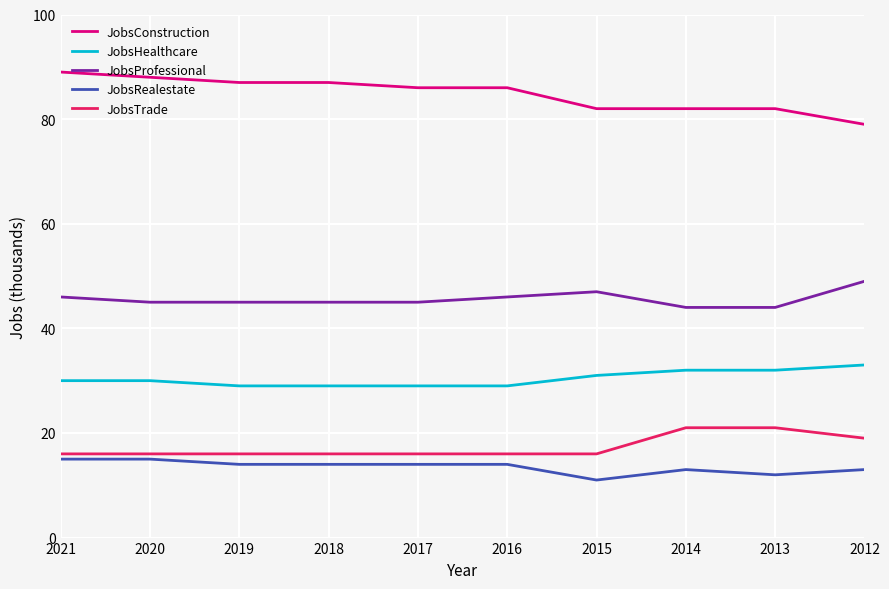

The JobsProfessional series shows 73 at 2020. True or false?

False